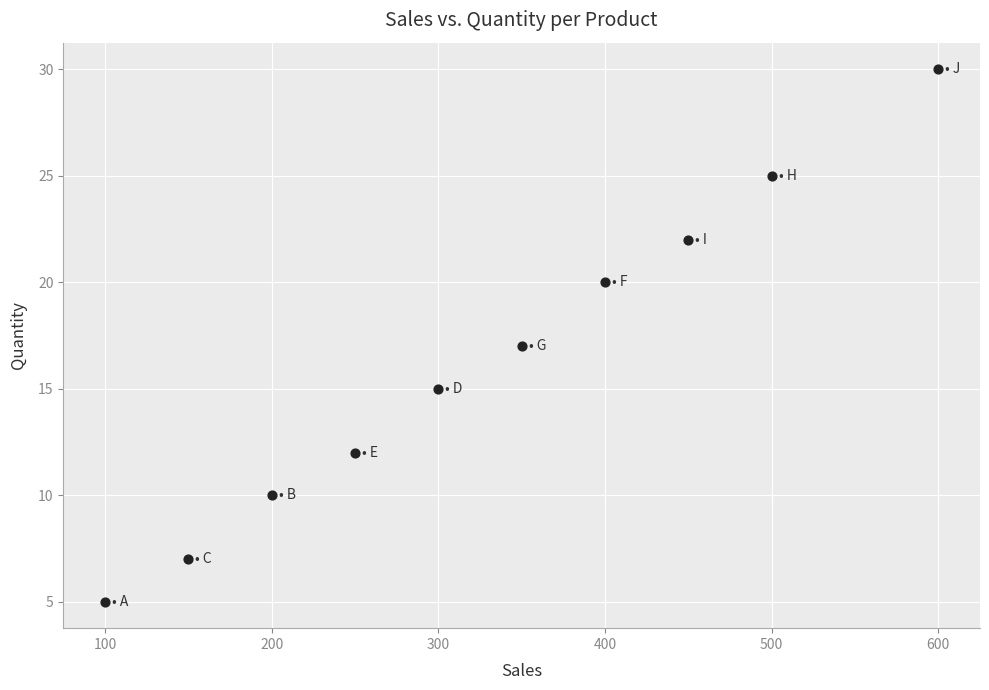

What is the average Y value?

16